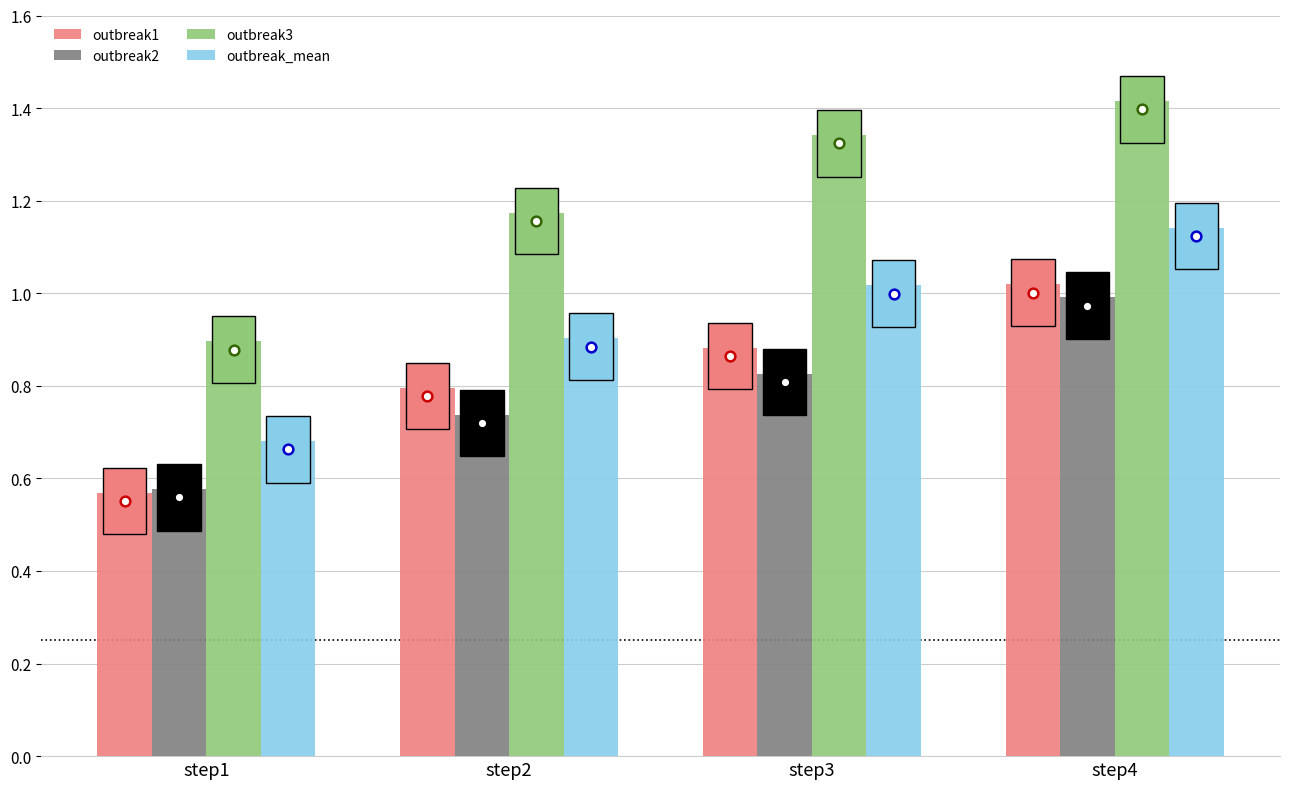

What is the spread (max minus min) of values at step4?

0.4